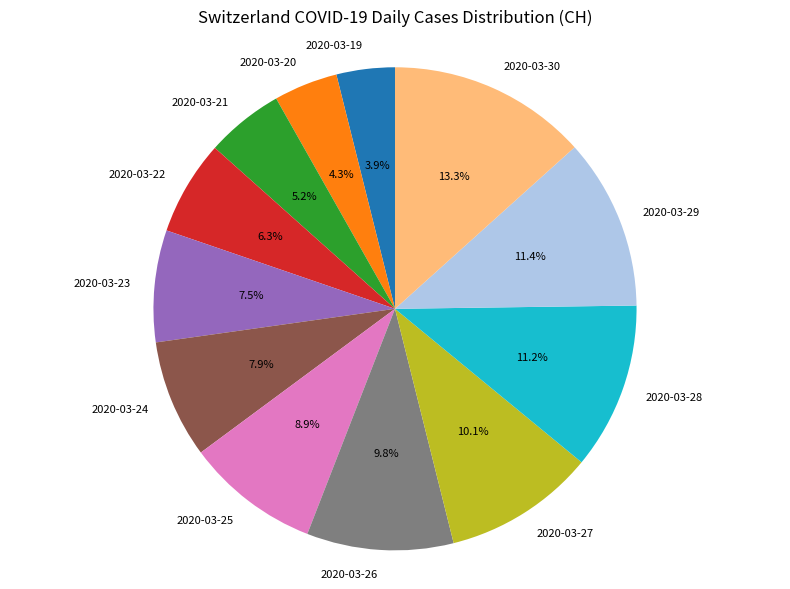

What percentage is the 2020-03-22 slice, to the nearest percent?

6%